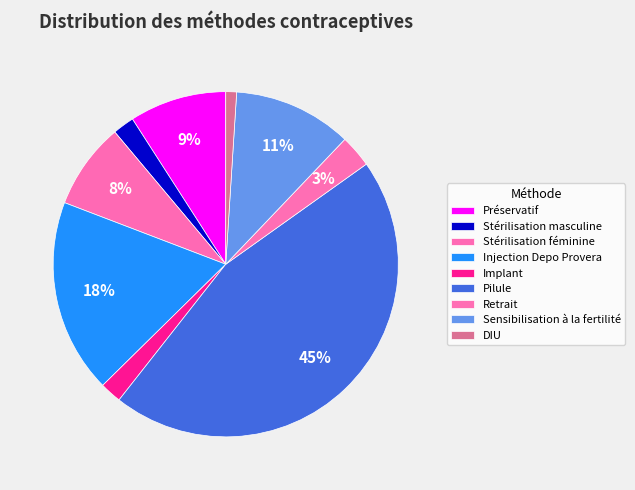

How many slices are in this pie chart?

9